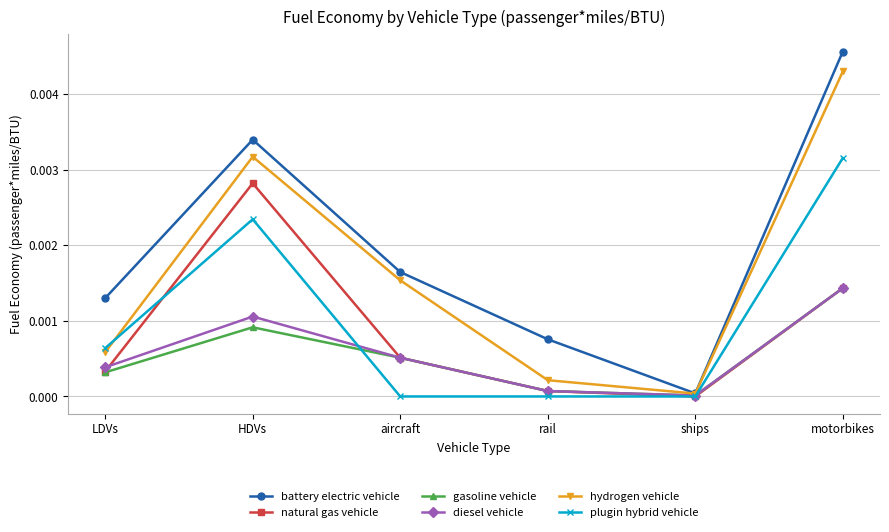

True or false: diesel vehicle has a value of 0.0 at rail.

True